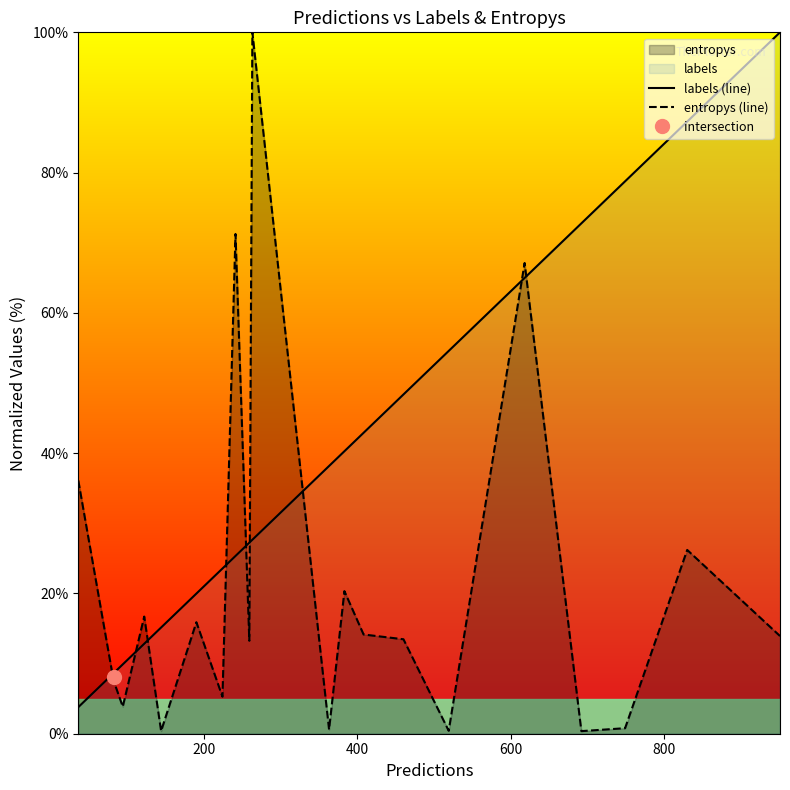

What is the maximum value for labels (line)?

100.0